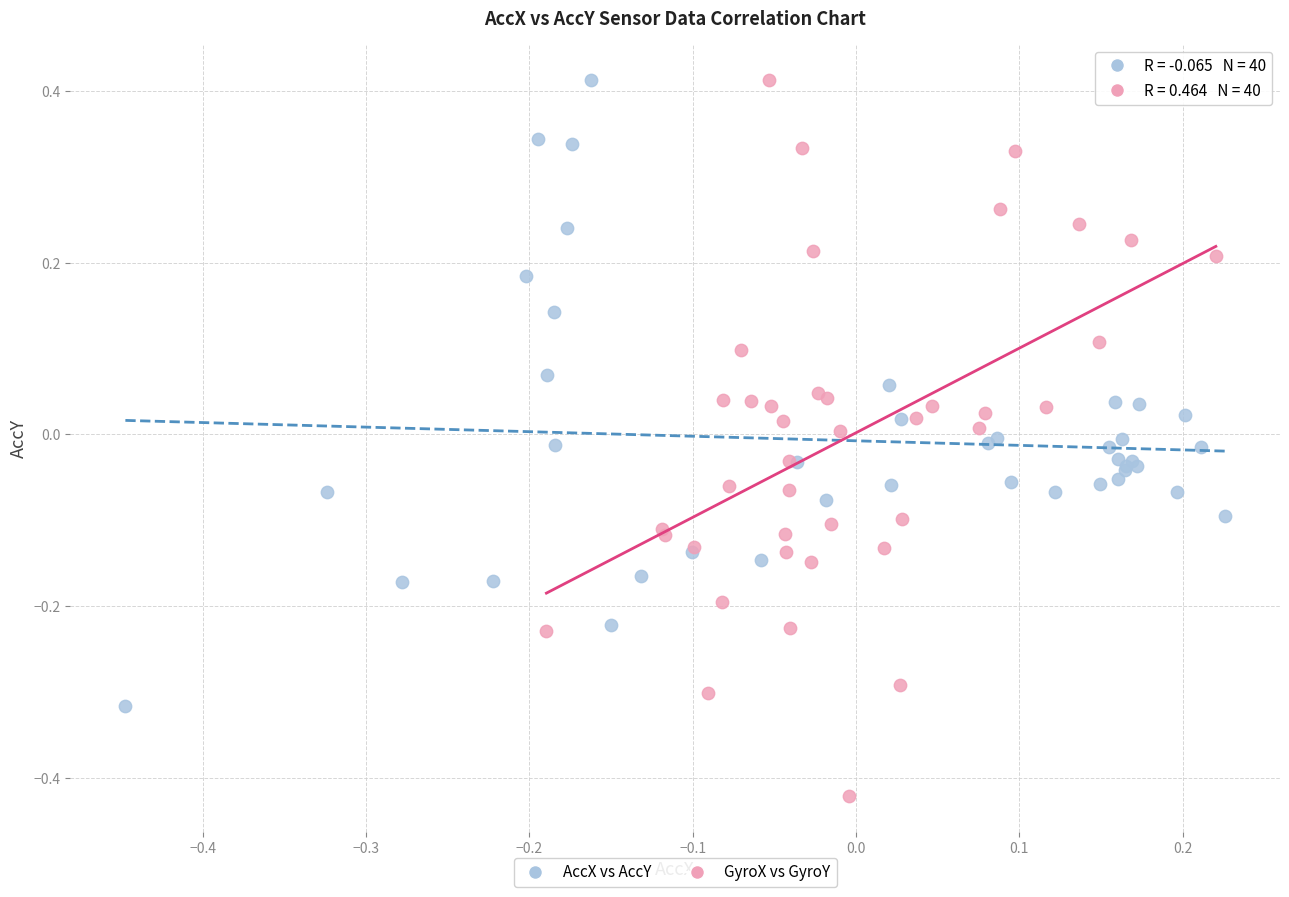

Which series has the widest spread of Y values?

GyroX vs GyroY